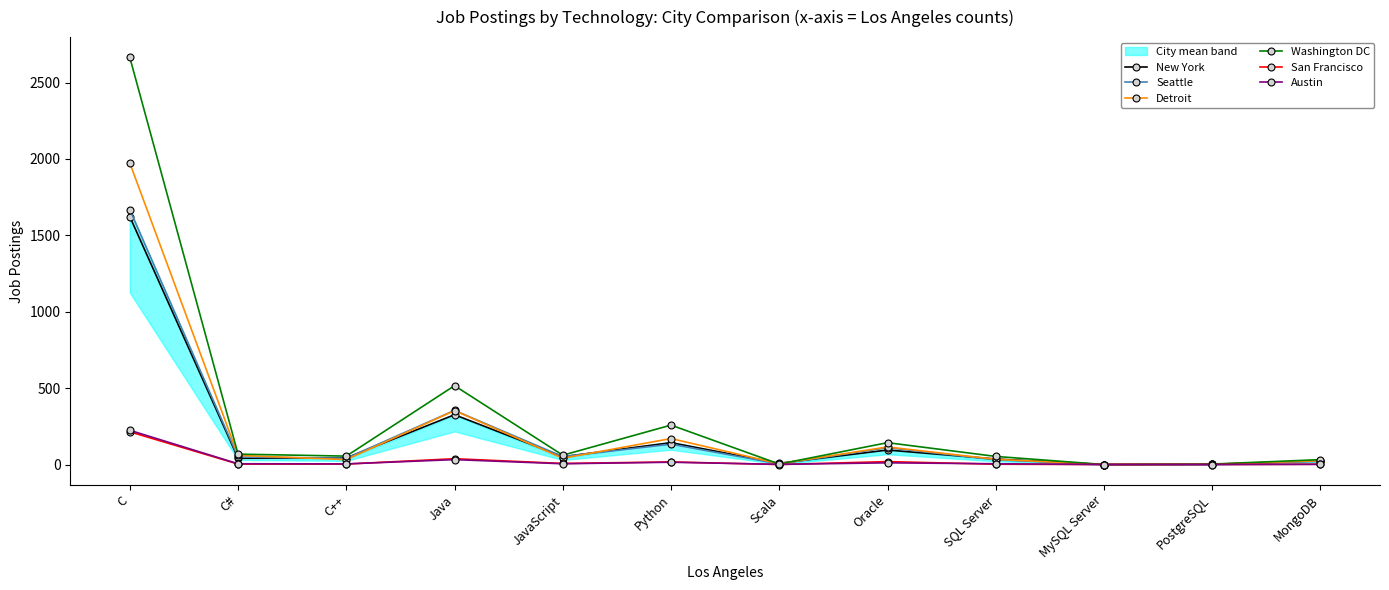

Reading right to left, transcribe all the data shown in this chart.

New York: 25	1	0	36	95	8	143	51	326	43	41	1622
Seattle: 21	1	0	31	110	4	133	52	354	41	49	1668
Detroit: 25	2	0	34	115	5	170	41	353	32	60	1973
Washington DC: 32	3	0	53	143	3	258	61	516	55	68	2664
San Francisco: 2	0	0	2	19	0	17	7	38	3	3	214
Austin: 1	0	0	5	11	1	15	5	32	4	5	224